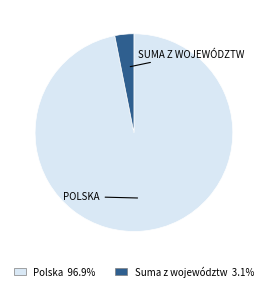

Which category has the biggest portion of the pie?

Polska